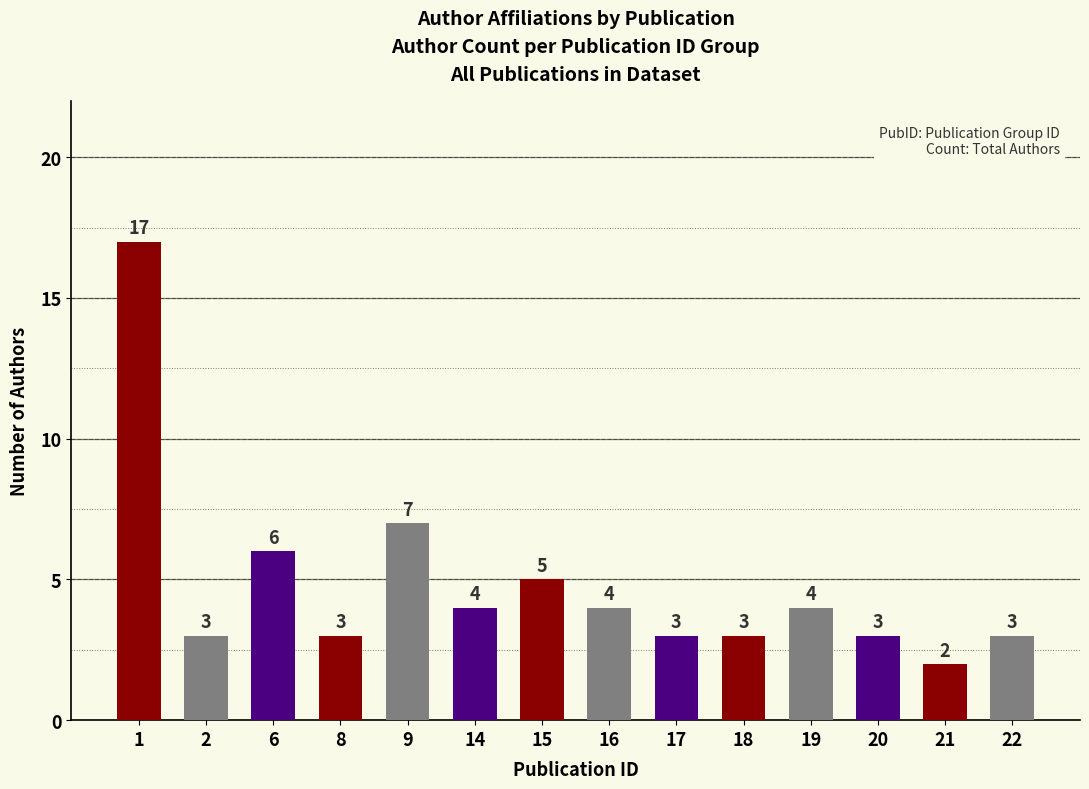

What is the greatest value displayed?

17